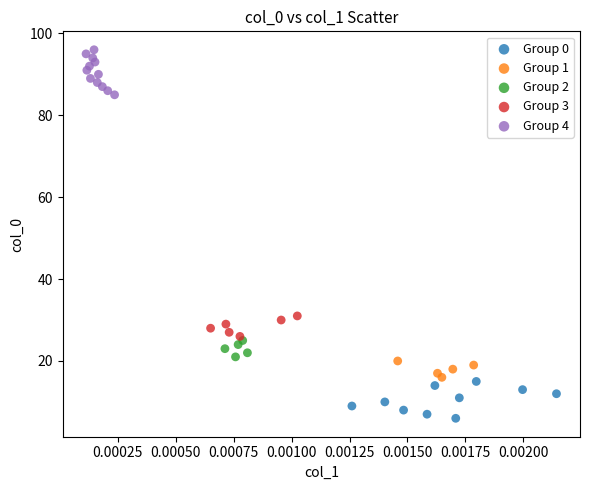

Which series has the widest spread of Y values?

Group 4